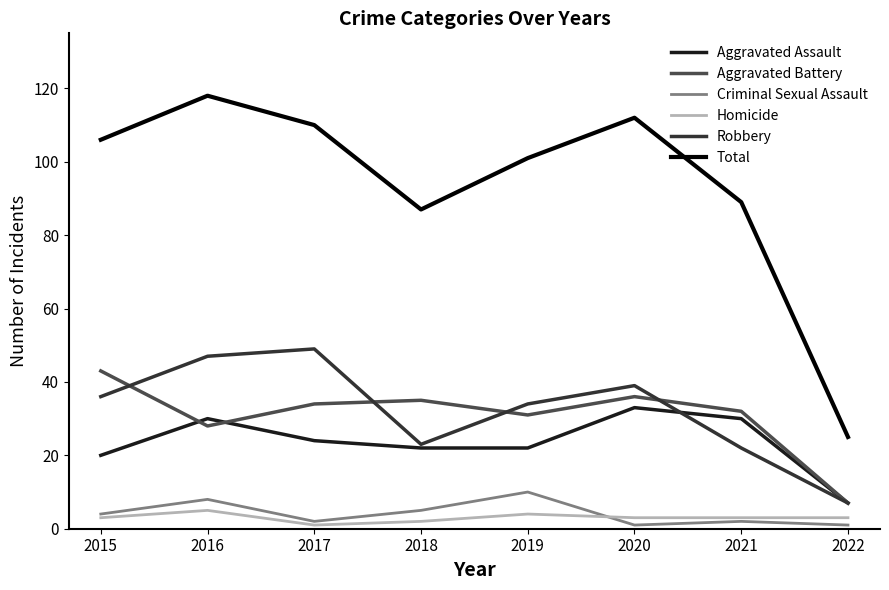

At which category does the chart reach its peak across all series?

2016